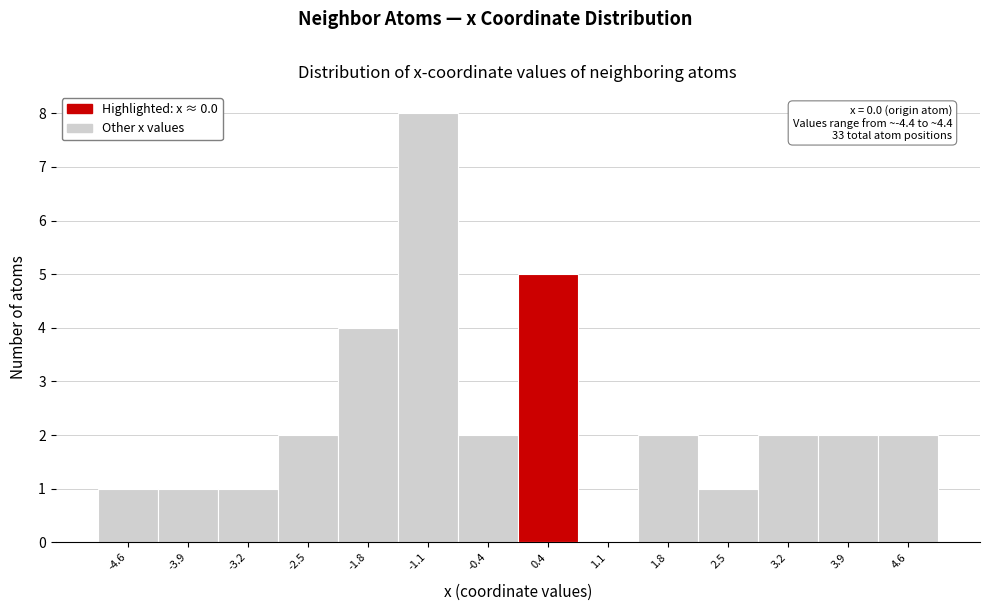

Which range on the x-axis has the tallest bar?

-1.4 to -0.7